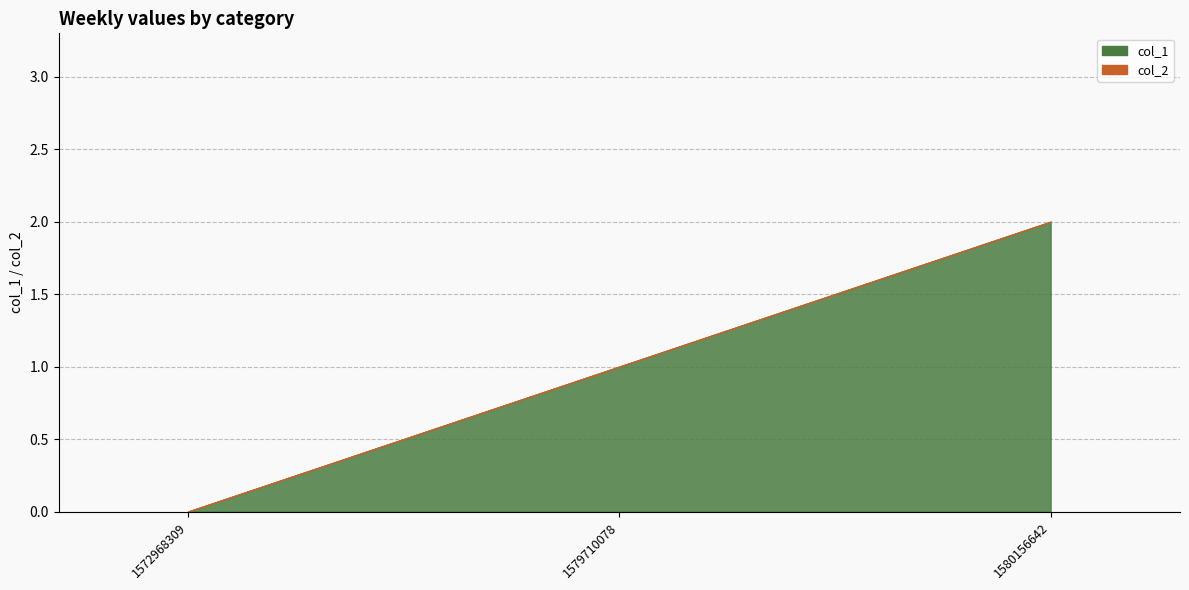

What is the sum of the col_1 values at 1572968309 and 1579710078?

1